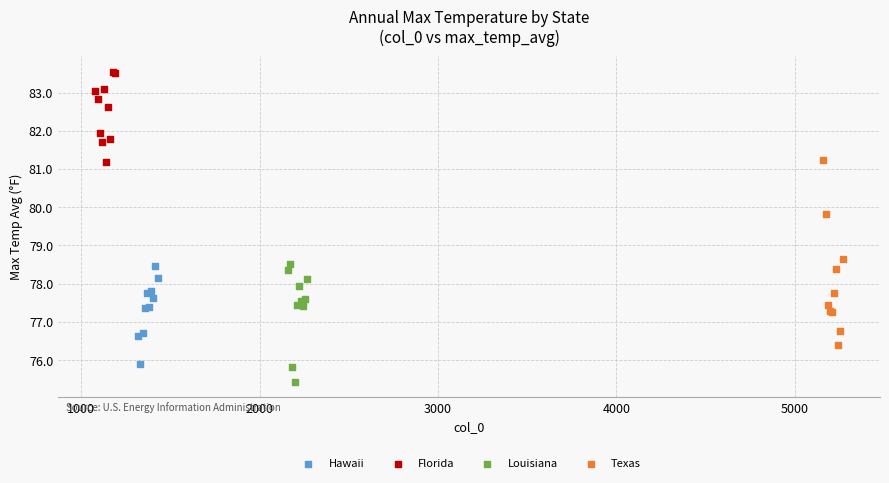

Which series contains the lowest Y value?

Louisiana